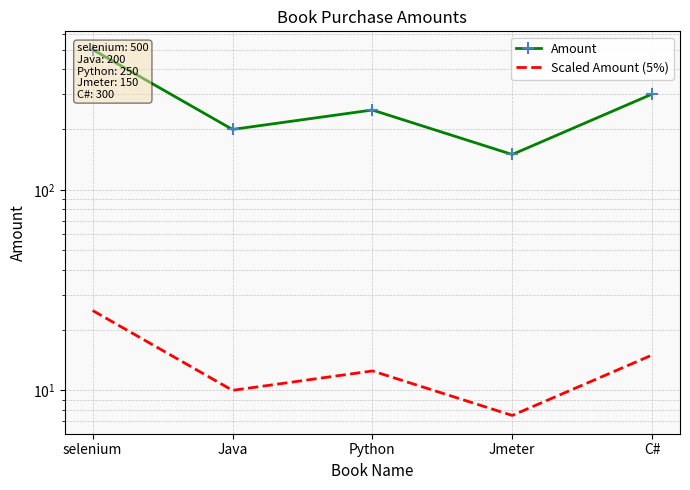

What is the difference between the highest and lowest values at C#?

285.0